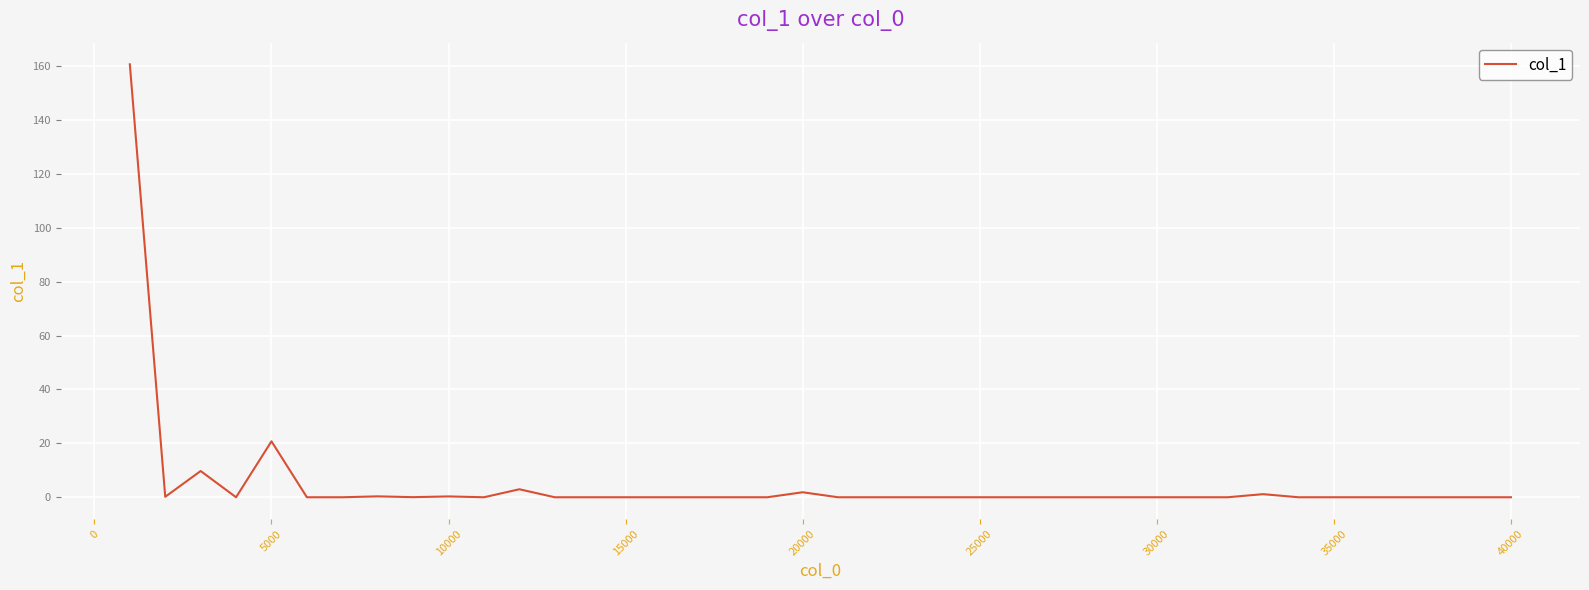

What is the maximum value shown in the chart?

160.6